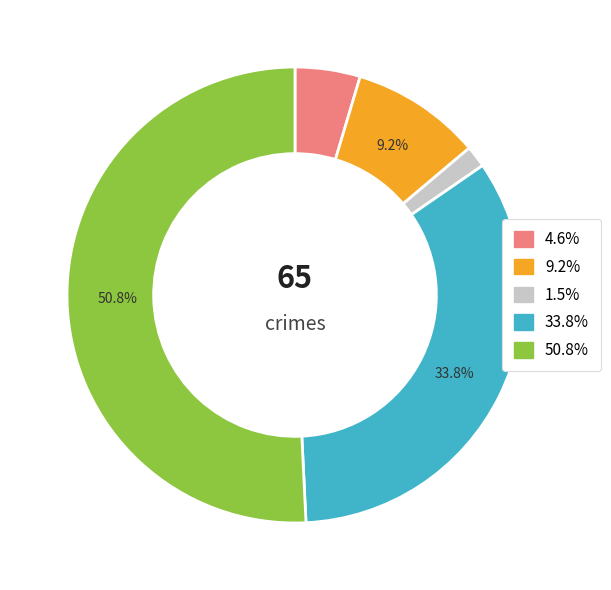

Is there any slice that represents more than half of the pie?

Yes